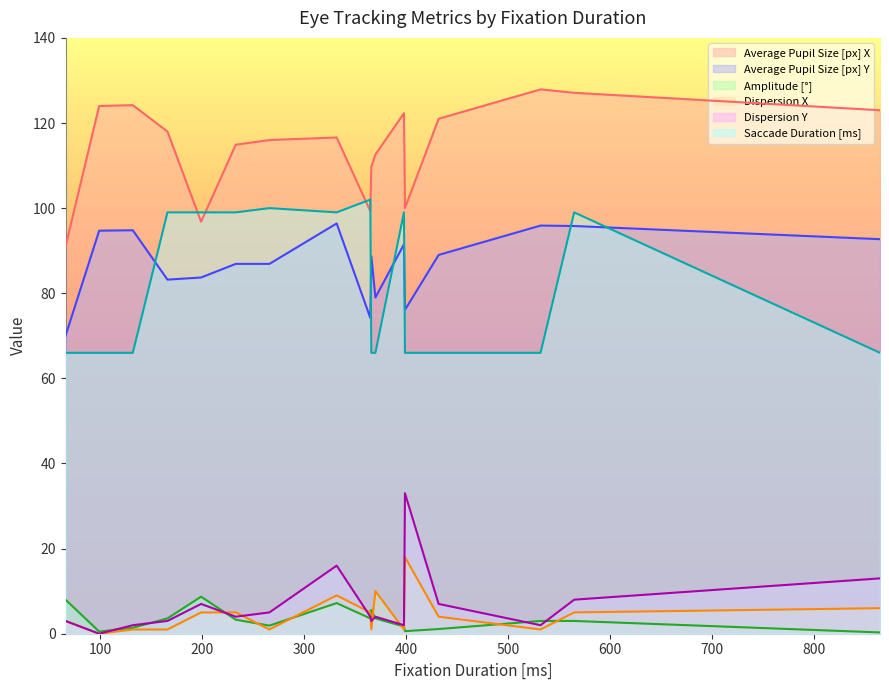

How many series are shown in this chart?

6